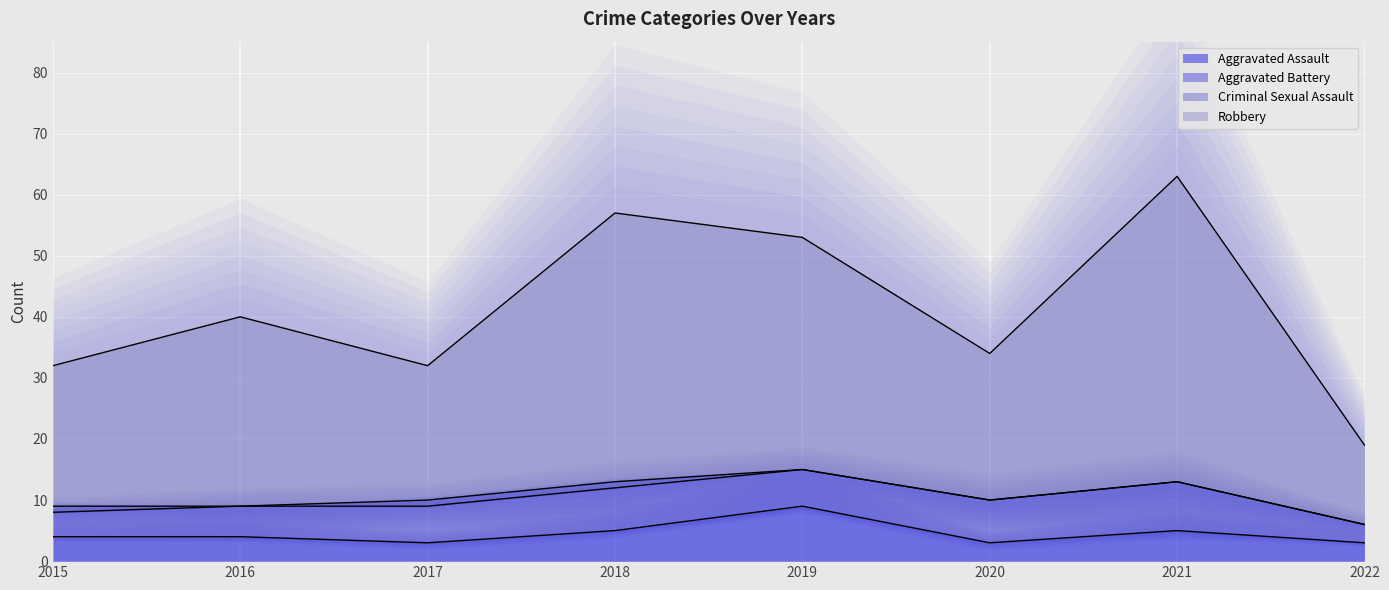

True or false: Aggravated Assault and Robbery cross at least once.

False